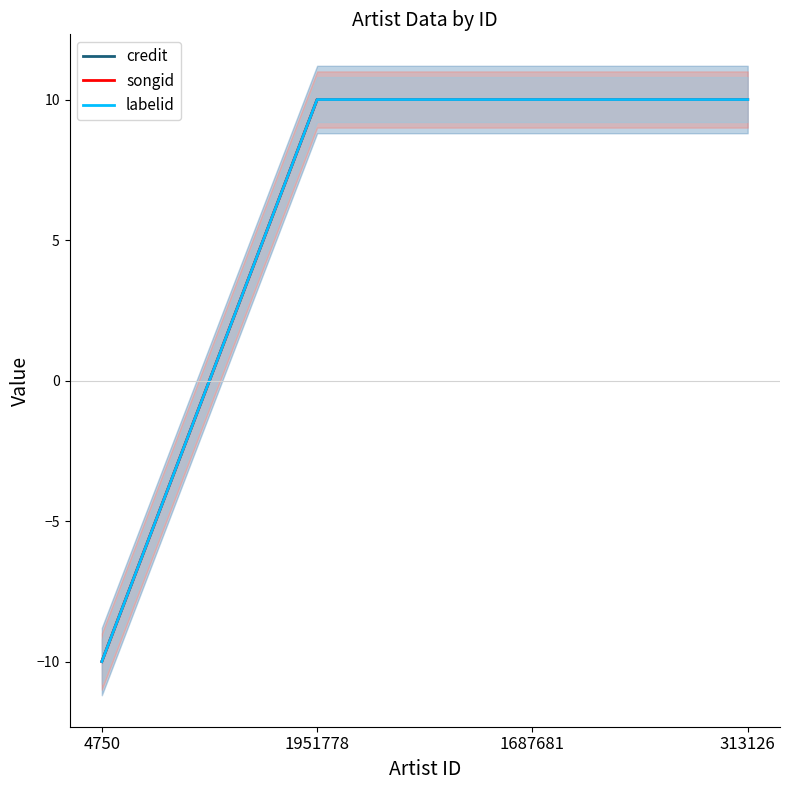

The value of songid at 4750 is -10. True or false?

True